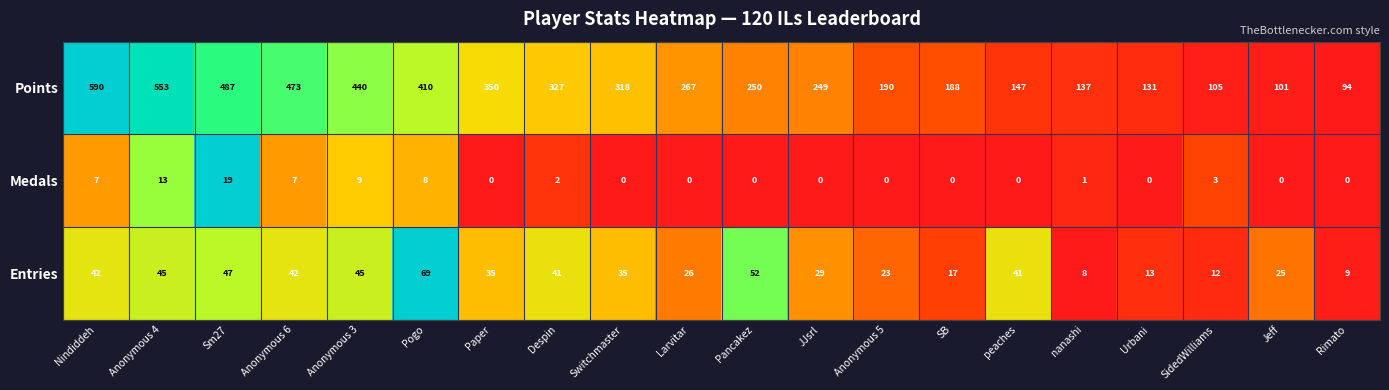

What is the difference between the highest and lowest values at SB?

188